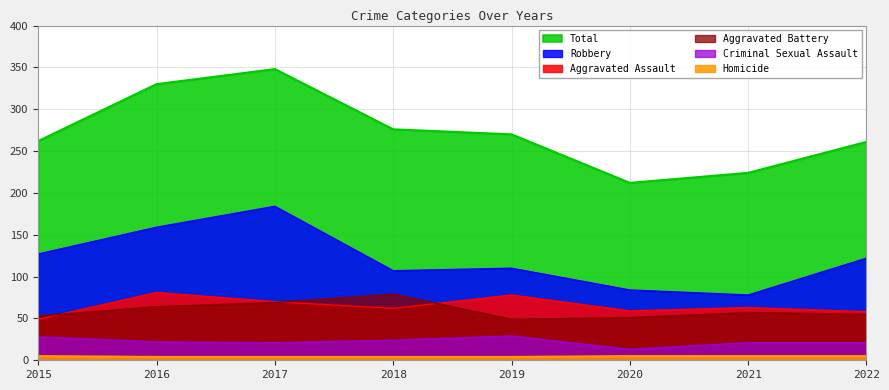

True or false: Criminal Sexual Assault has more than 1 points higher than both neighbors.

False